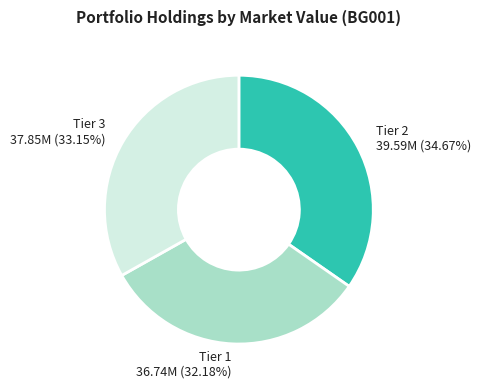

Rank the categories by value from lowest to highest.

Tier 1 36.74M (32.18%), Tier 3 37.85M (33.15%), Tier 2 39.59M (34.67%)